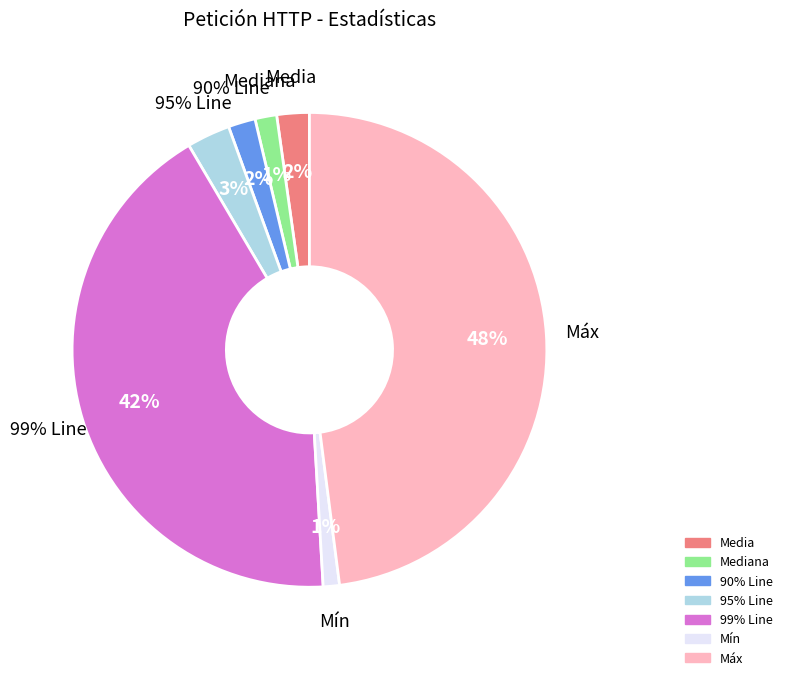

Which slice is the largest?

Máx